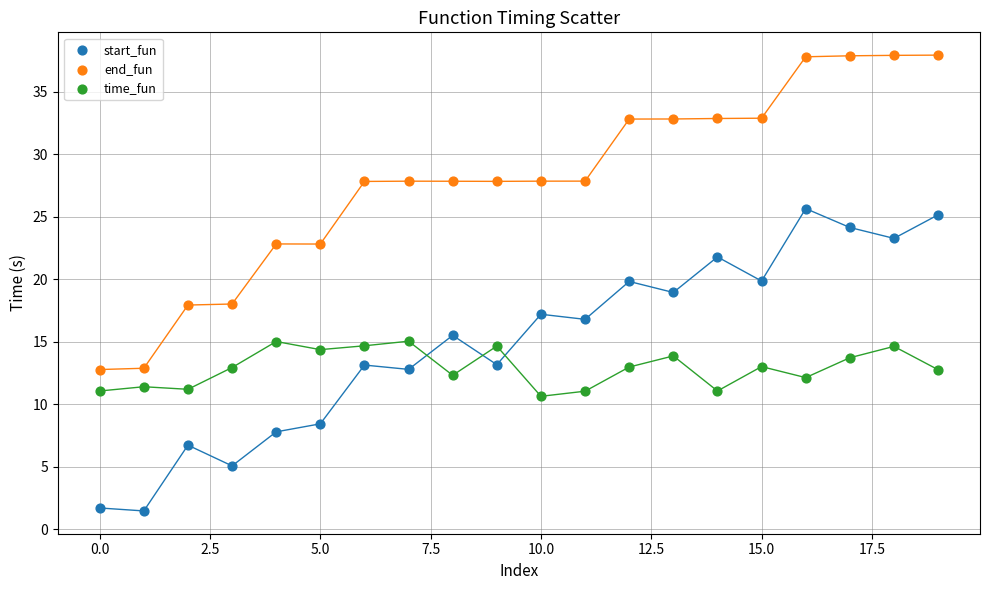

Across all data points, what is the range of Y values (max minus min)?

36.5